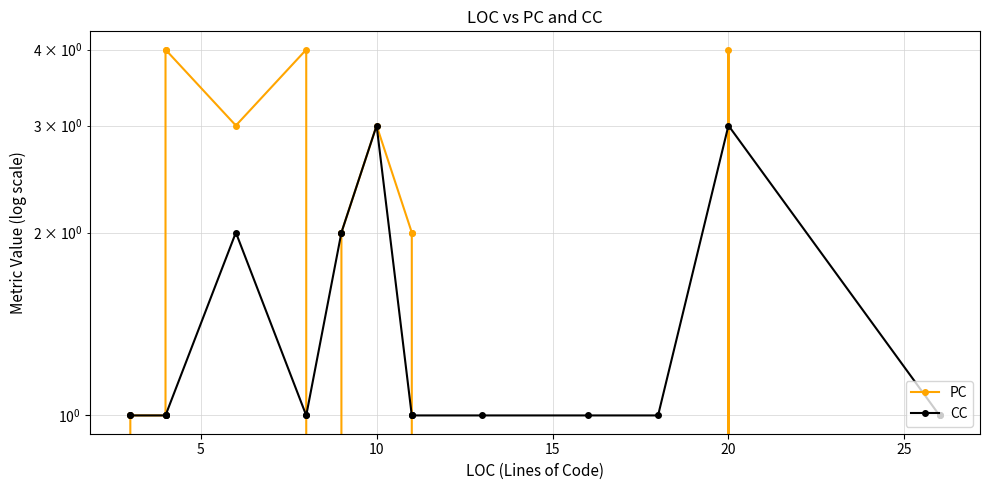

List the series in order of their peak value, highest first.

PC, CC